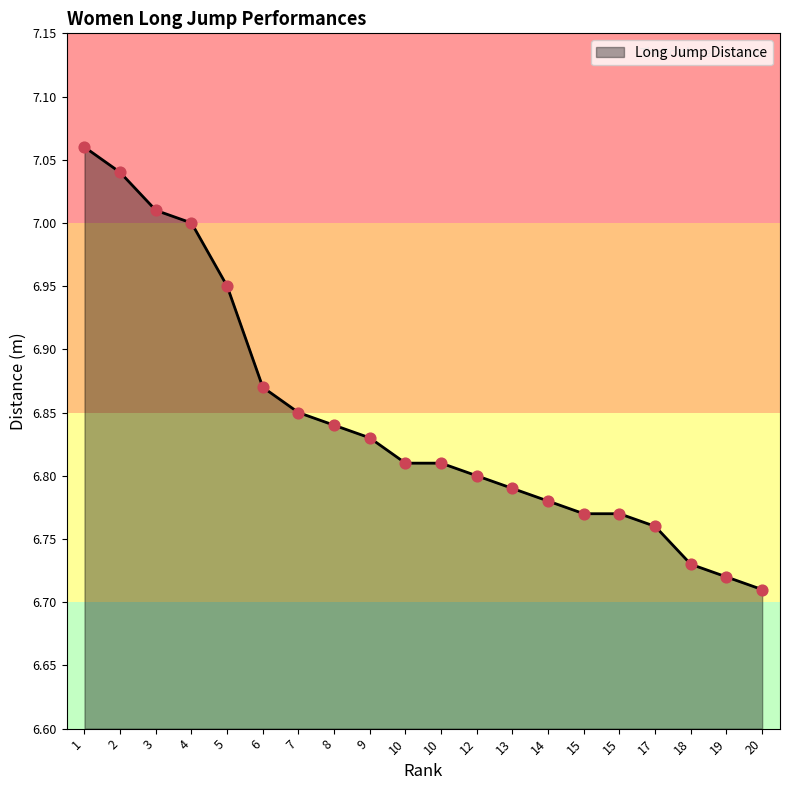

What is the ratio of the value at 5 to the value at 14?

1.0